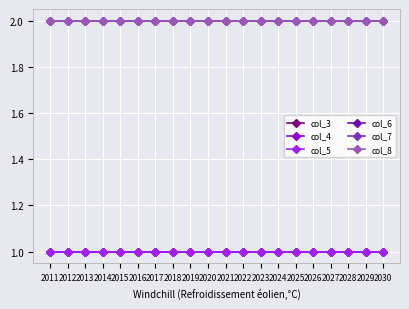

The col_7 series shows 3 at 2015. True or false?

False